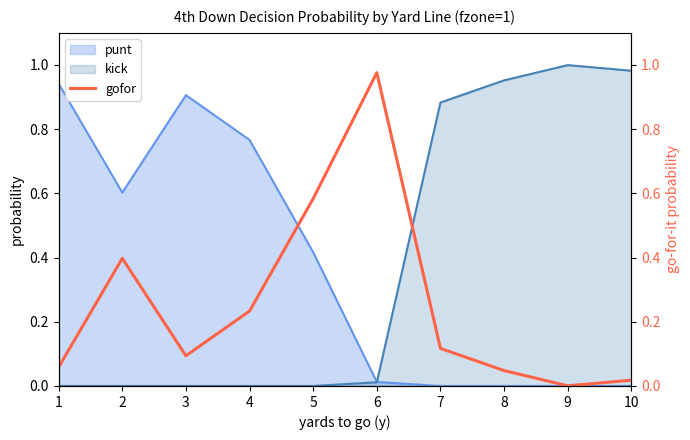

The value of punt at 2 is 1.0. True or false?

False